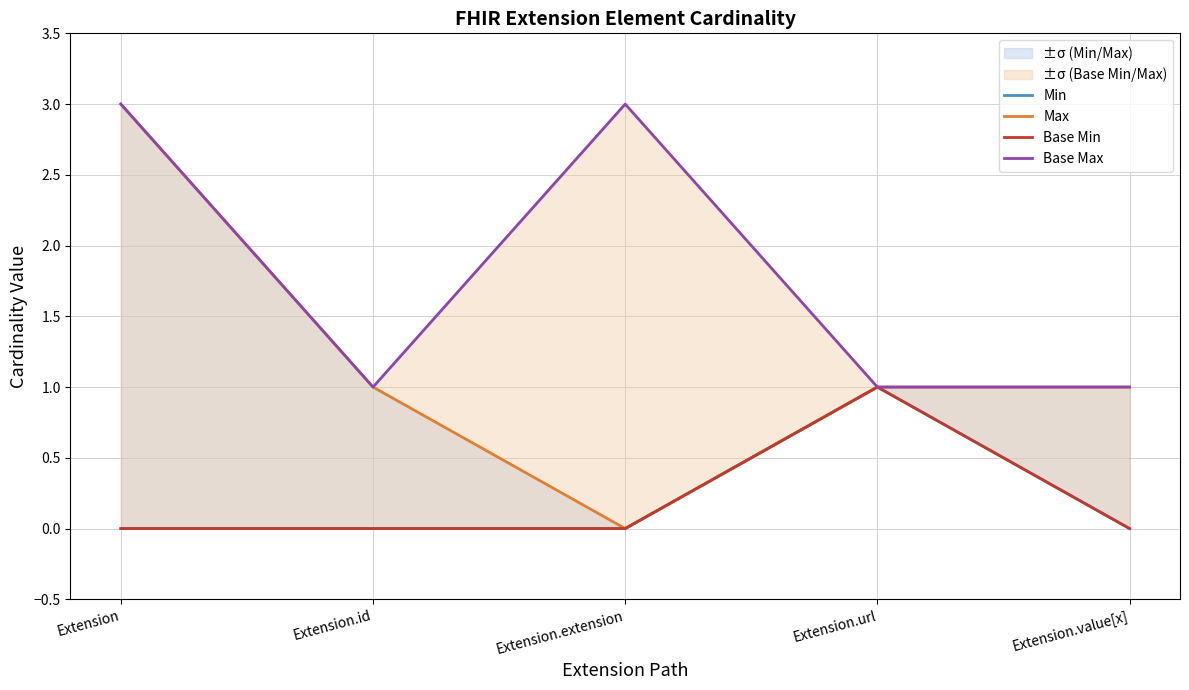

True or false: Base Max has a value of 0 at Extension.id.

False